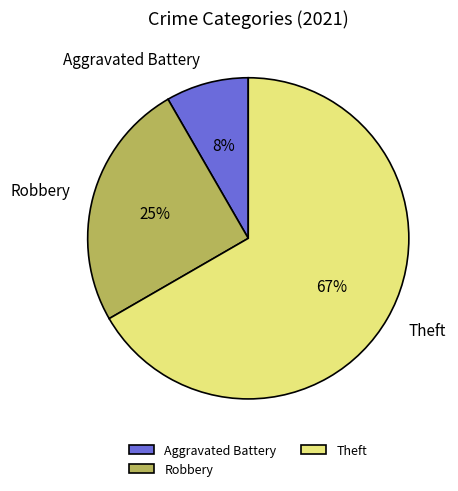

Rank the categories by value from lowest to highest.

Aggravated Battery, Robbery, Theft